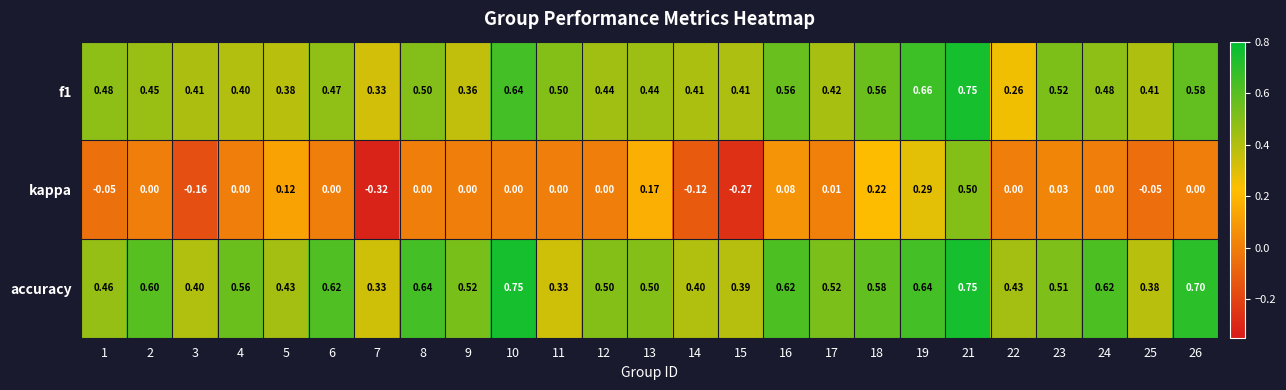

Which series has the largest range (max minus min)?

kappa